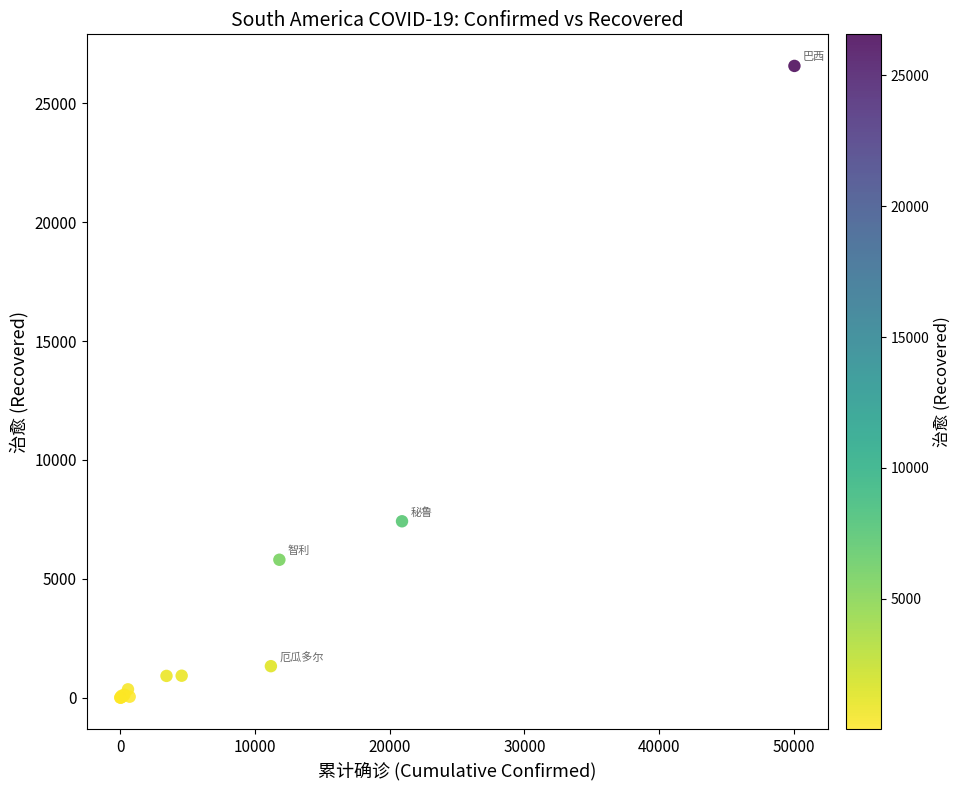

What Y value in the scatter plot is closest to 13289?

7422